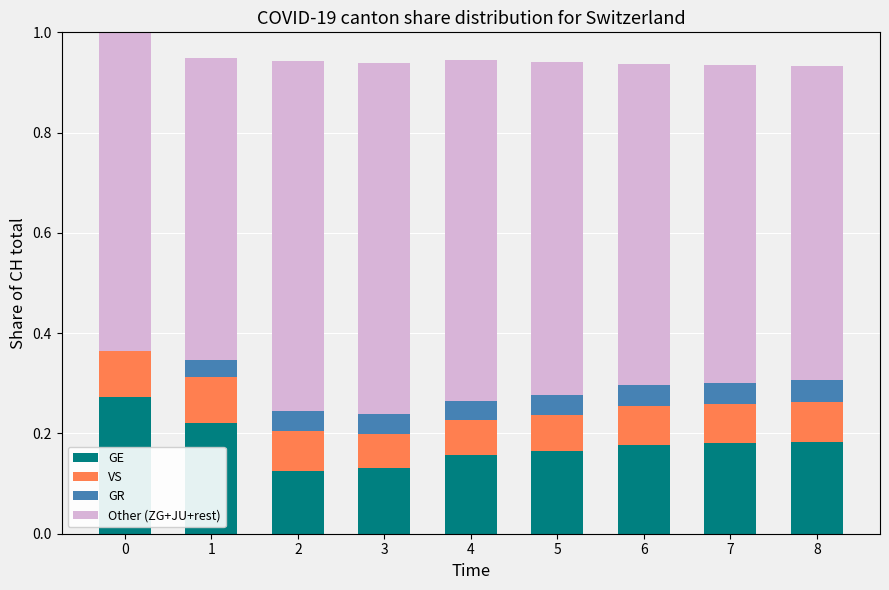

What is the total value across all series at 1?

0.9